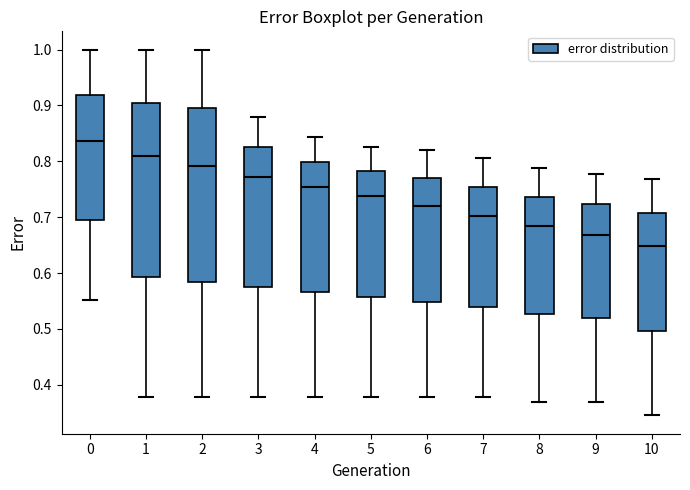

Reading left to right, transcribe this box plot: for each box, give where its median line is, the range the box spans, and where its two whiskers end, as read against the y-axis. The values are not printed on the chart, so give them approximately, as read against the axis.

0: median 0.84, box 0.69 to 0.92, whiskers 0.55 to 1.00
1: median 0.81, box 0.59 to 0.90, whiskers 0.38 to 1.00
2: median 0.79, box 0.58 to 0.90, whiskers 0.38 to 1.00
3: median 0.77, box 0.58 to 0.83, whiskers 0.38 to 0.88
4: median 0.75, box 0.57 to 0.80, whiskers 0.38 to 0.84
5: median 0.74, box 0.56 to 0.78, whiskers 0.38 to 0.83
6: median 0.72, box 0.55 to 0.77, whiskers 0.38 to 0.82
7: median 0.70, box 0.54 to 0.75, whiskers 0.38 to 0.81
8: median 0.68, box 0.53 to 0.74, whiskers 0.37 to 0.79
9: median 0.67, box 0.52 to 0.72, whiskers 0.37 to 0.78
10: median 0.65, box 0.50 to 0.71, whiskers 0.34 to 0.77